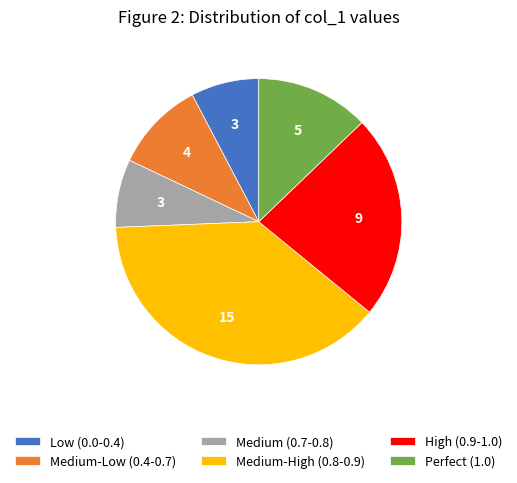

What is the ratio of the value at Medium-Low (0.4-0.7) to the value at Perfect (1.0)?

0.8